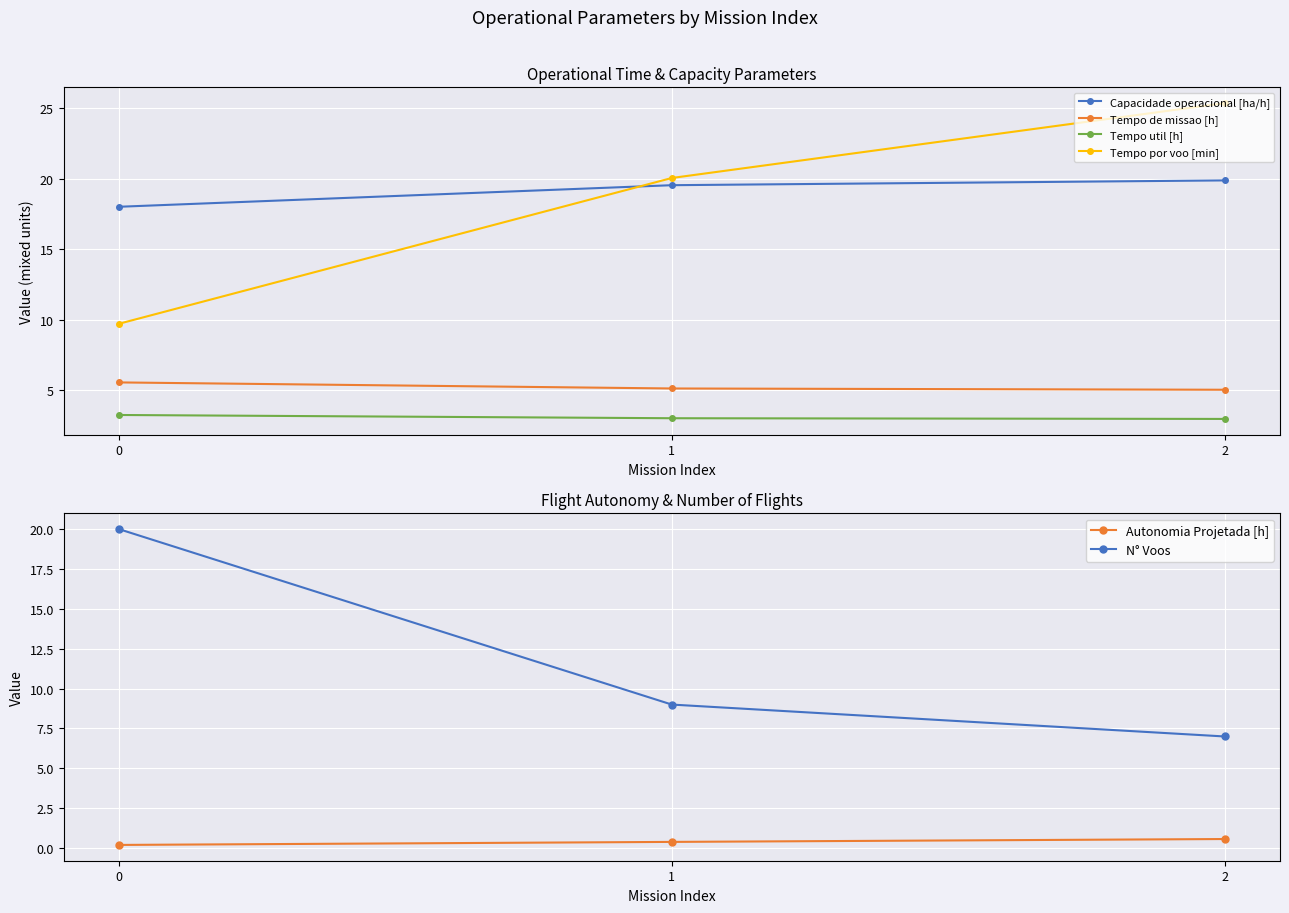

What is the minimum value for Autonomia Projetada [h]?

0.2